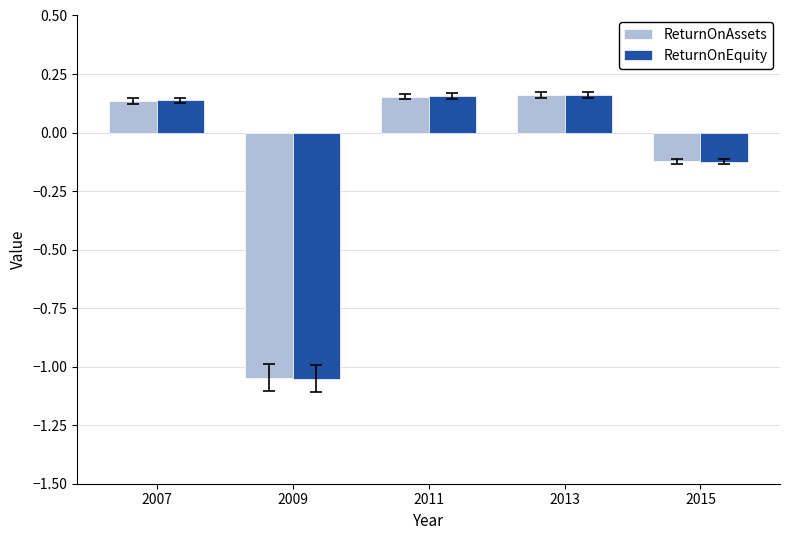

How many values in ReturnOnAssets are below zero?

2